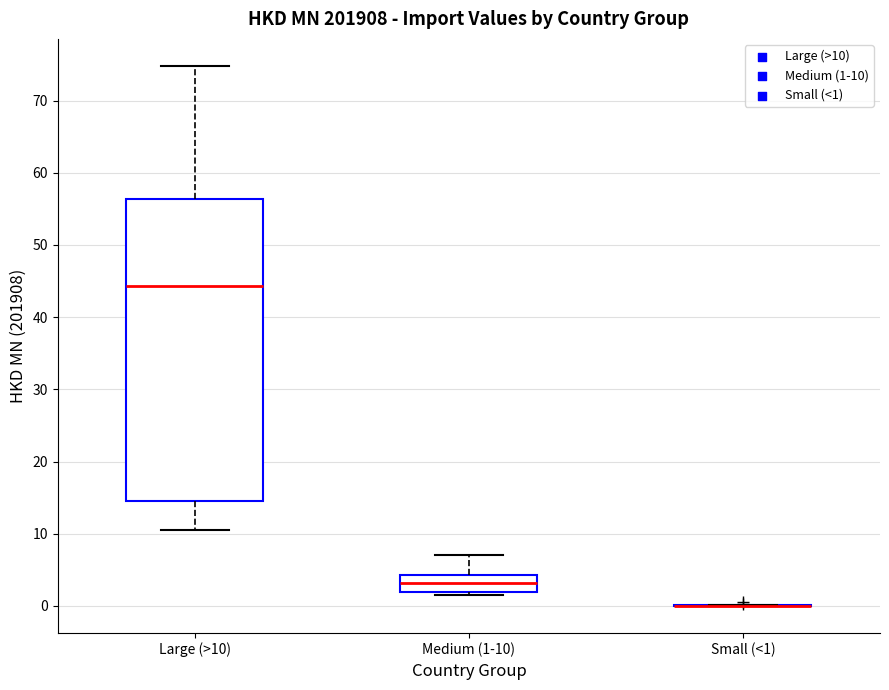

Reading left to right, read every box against the y-axis: the position of its median line, the range the box covers, and the ends of its whiskers. The values are not printed on the chart, so give them approximately, as read against the axis.

Large (>10): median 44, box 15 to 56, whiskers 10 to 75
Medium (1-10): median 3, box 2 to 4, whiskers 2 (just below the box's lower edge) to 7
Small (<1): box collapsed to a line at 0, whiskers 0 to 0